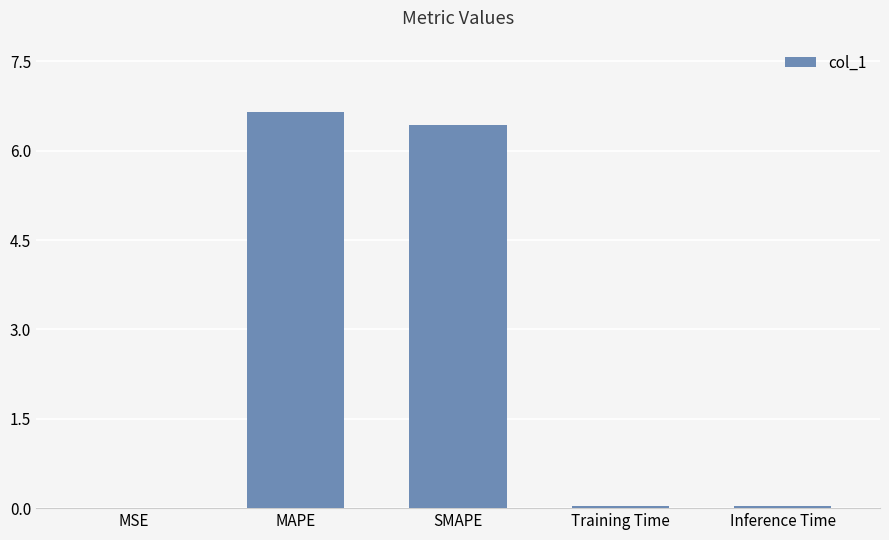

What is the greatest value displayed?

6.7